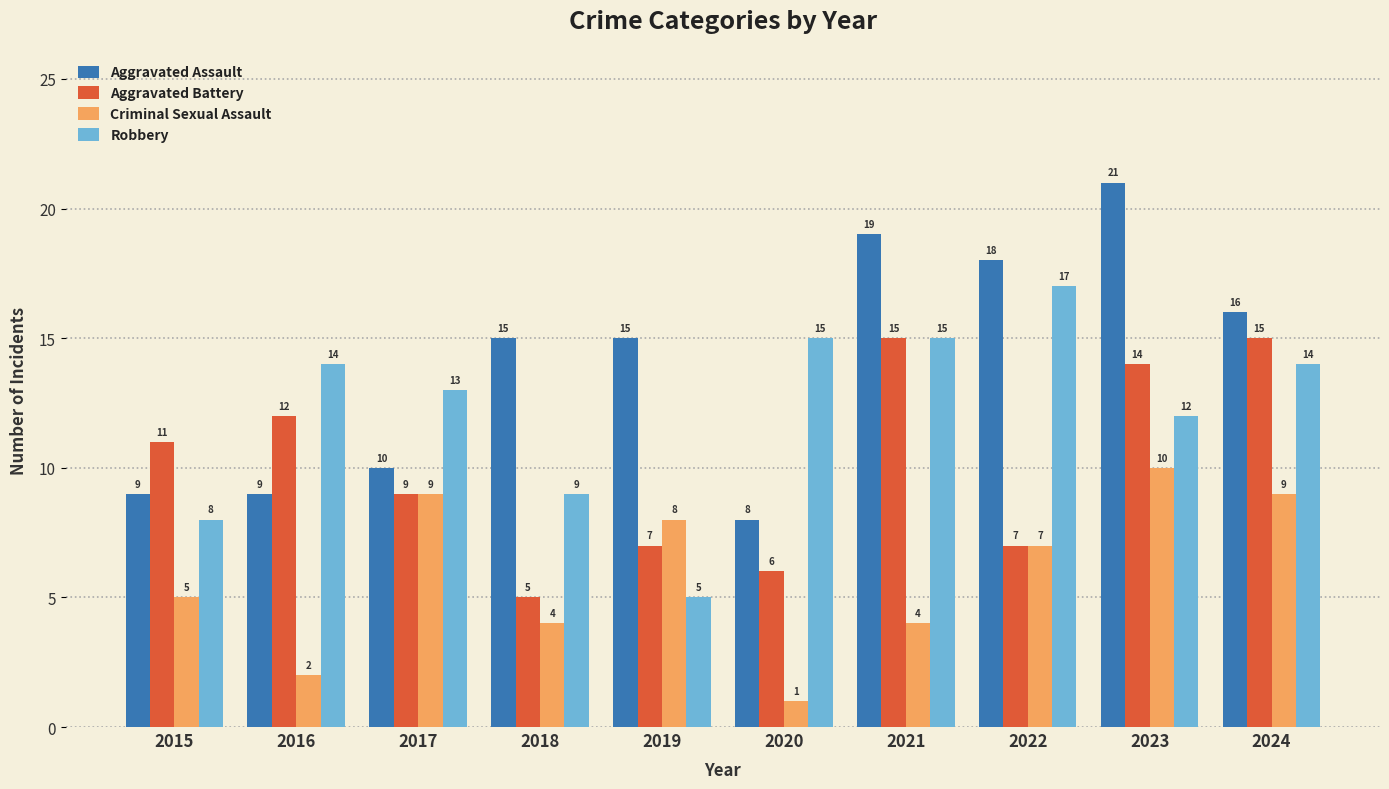

Does the chart contain any negative values?

No